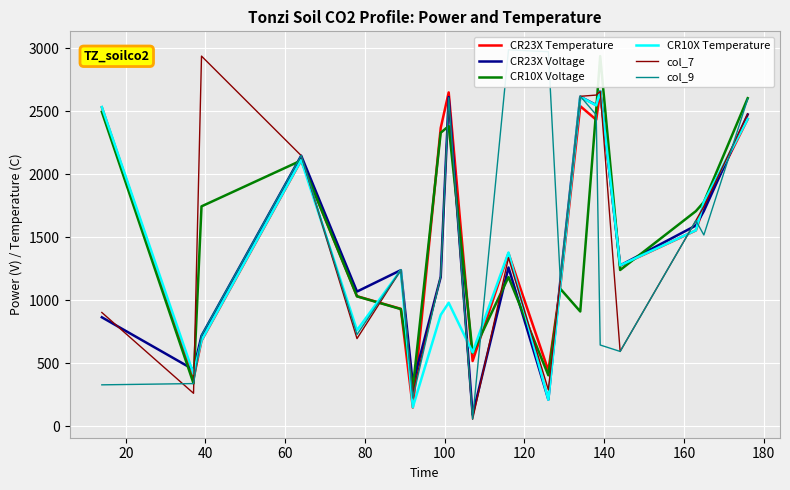

How many interior local valleys does the CR23X Temperature series have?

6